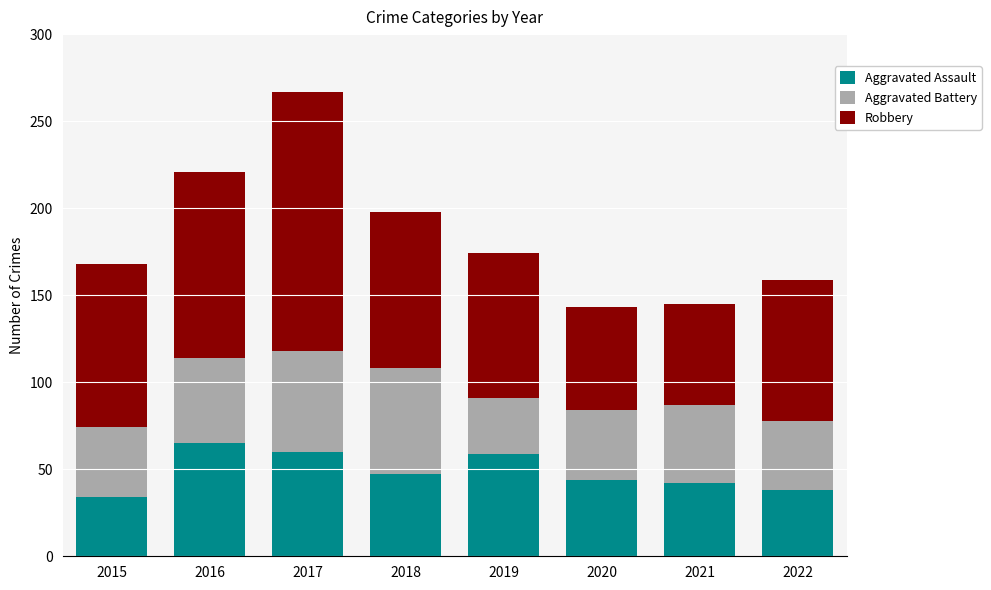

At which category is the sum across all series the highest?

2017